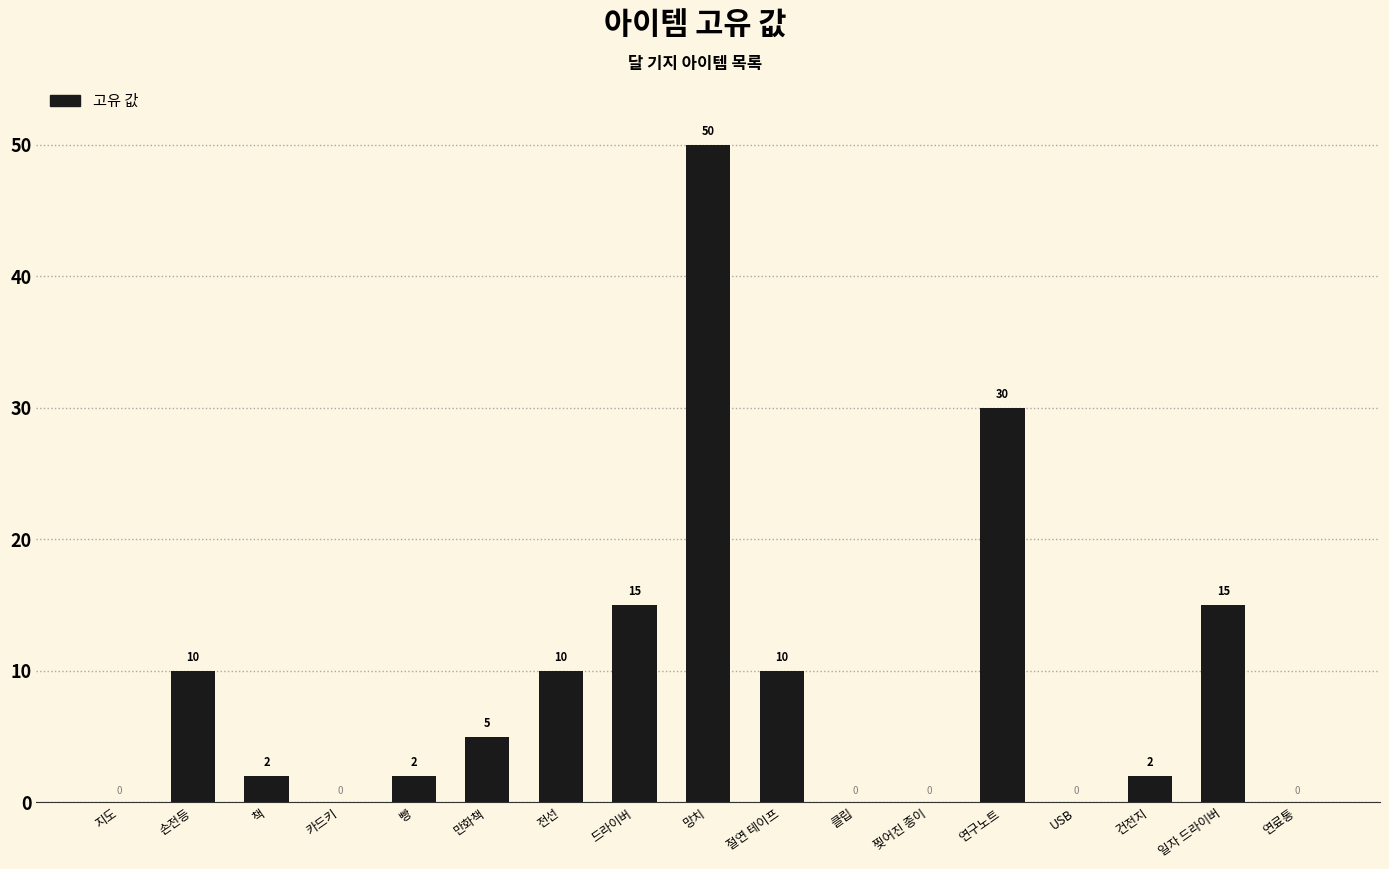

How many series are shown in this chart?

1